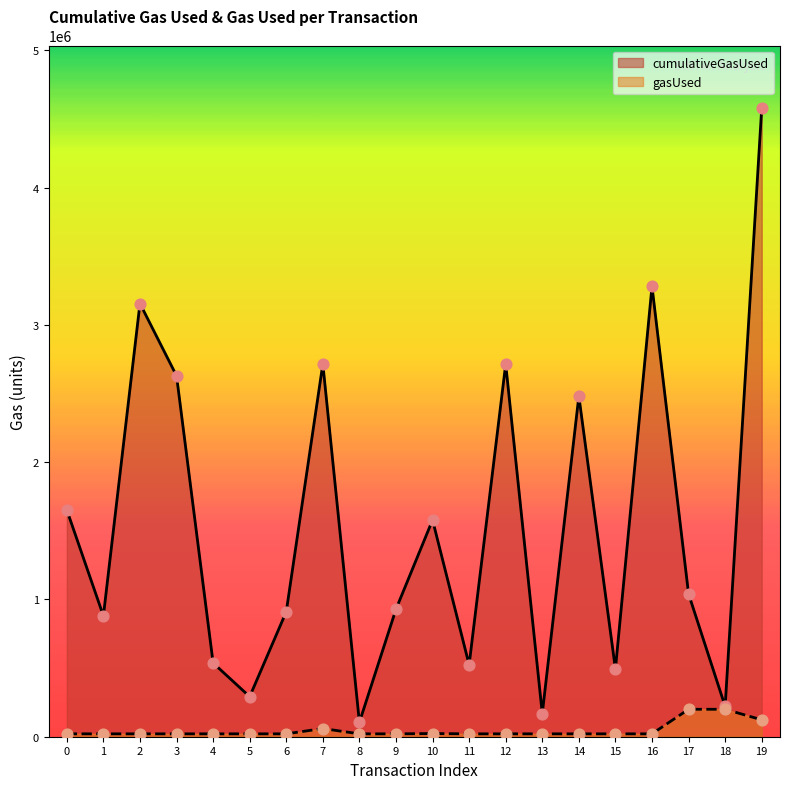

Which series has the largest total across all categories?

cumulativeGasUsed